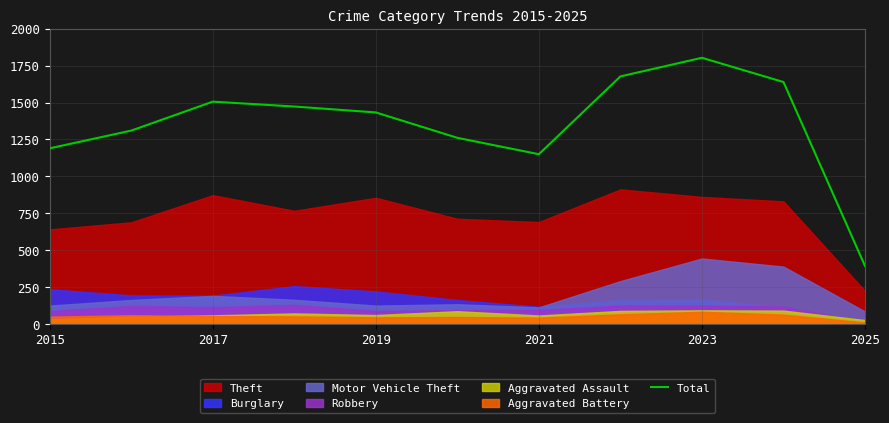

True or false: there are more than 2 points higher than both neighbors.

False